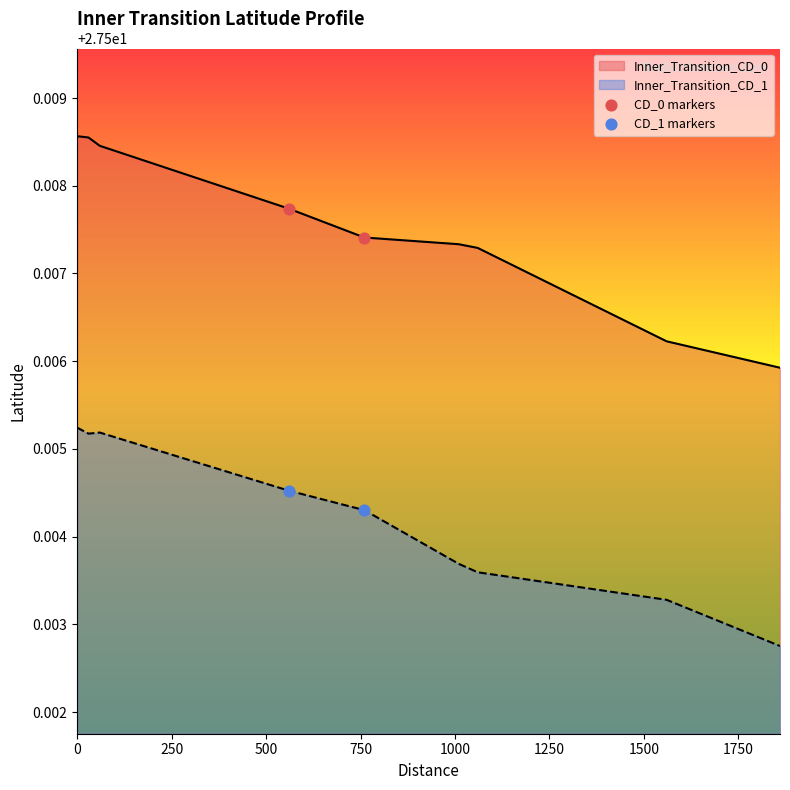

Which series has the largest total across all categories?

Inner_Transition_CD_0